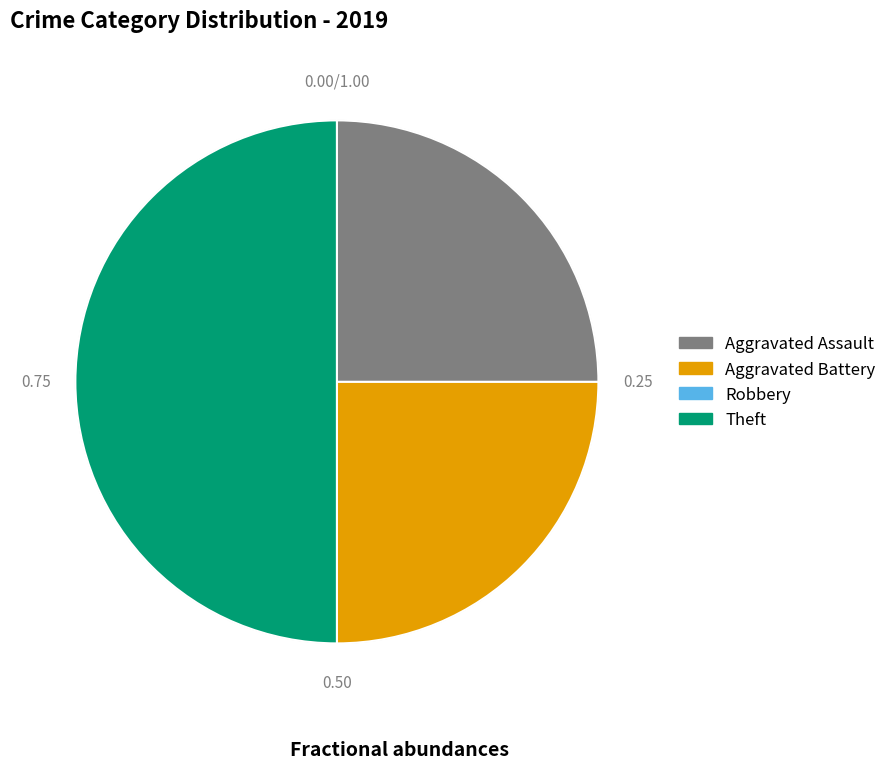

What is the ratio of the value at Theft to the value at Aggravated Battery?

2.0